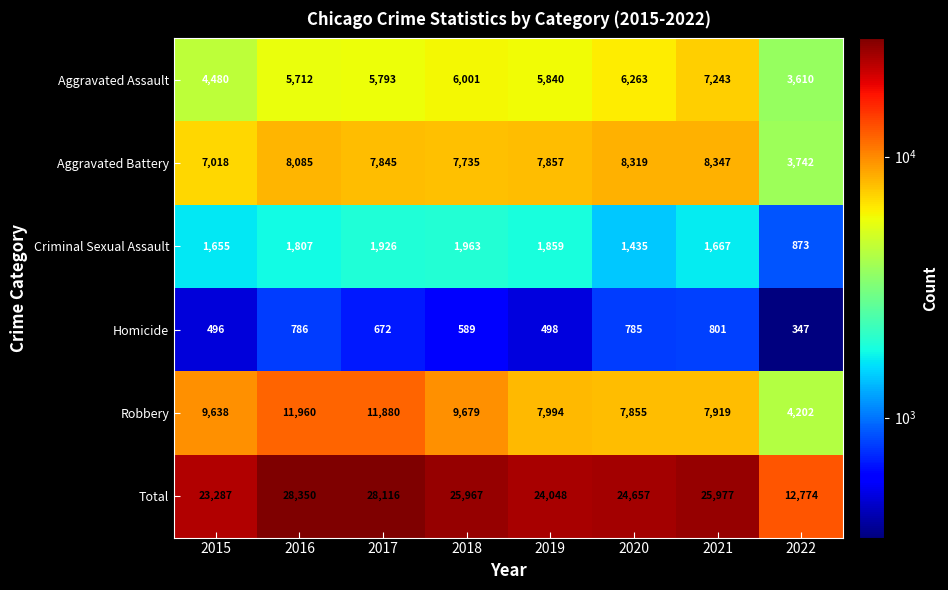

At how many categories does at least one series exceed 6620?

8